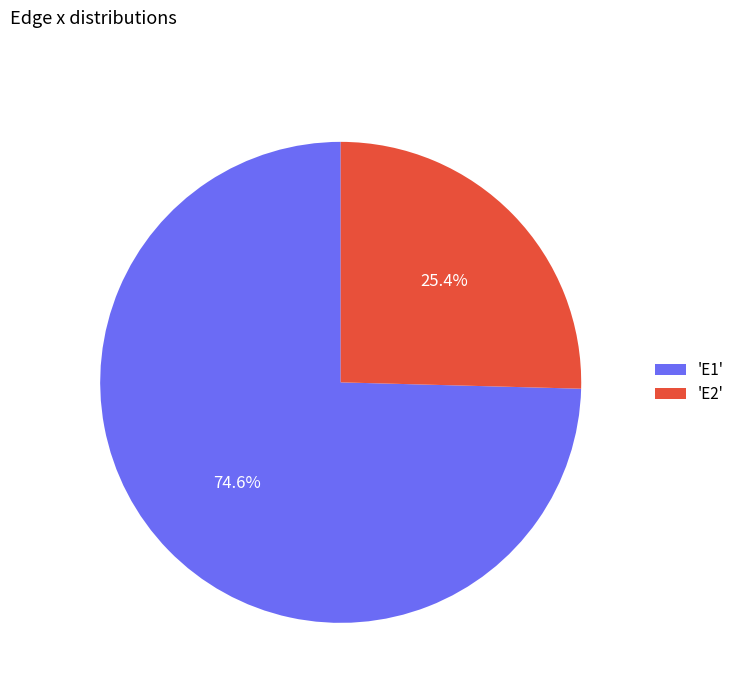

Approximately how many times larger is the value at 'E1' compared to 'E2'?

2.9